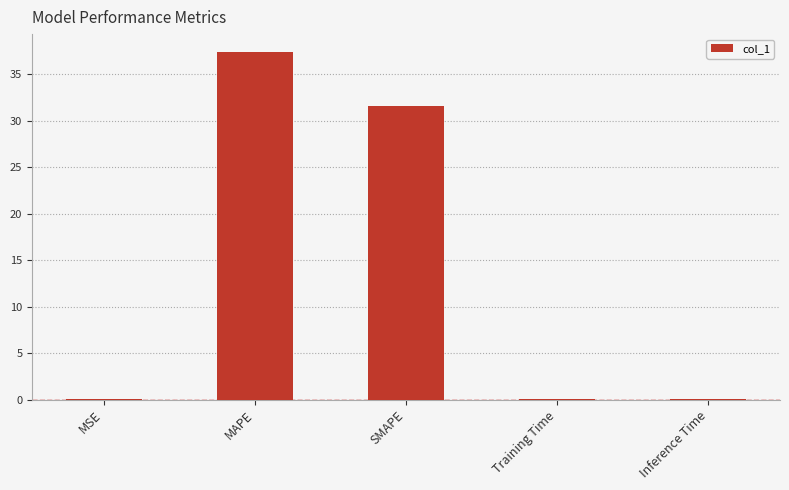

What is the average value?

13.8